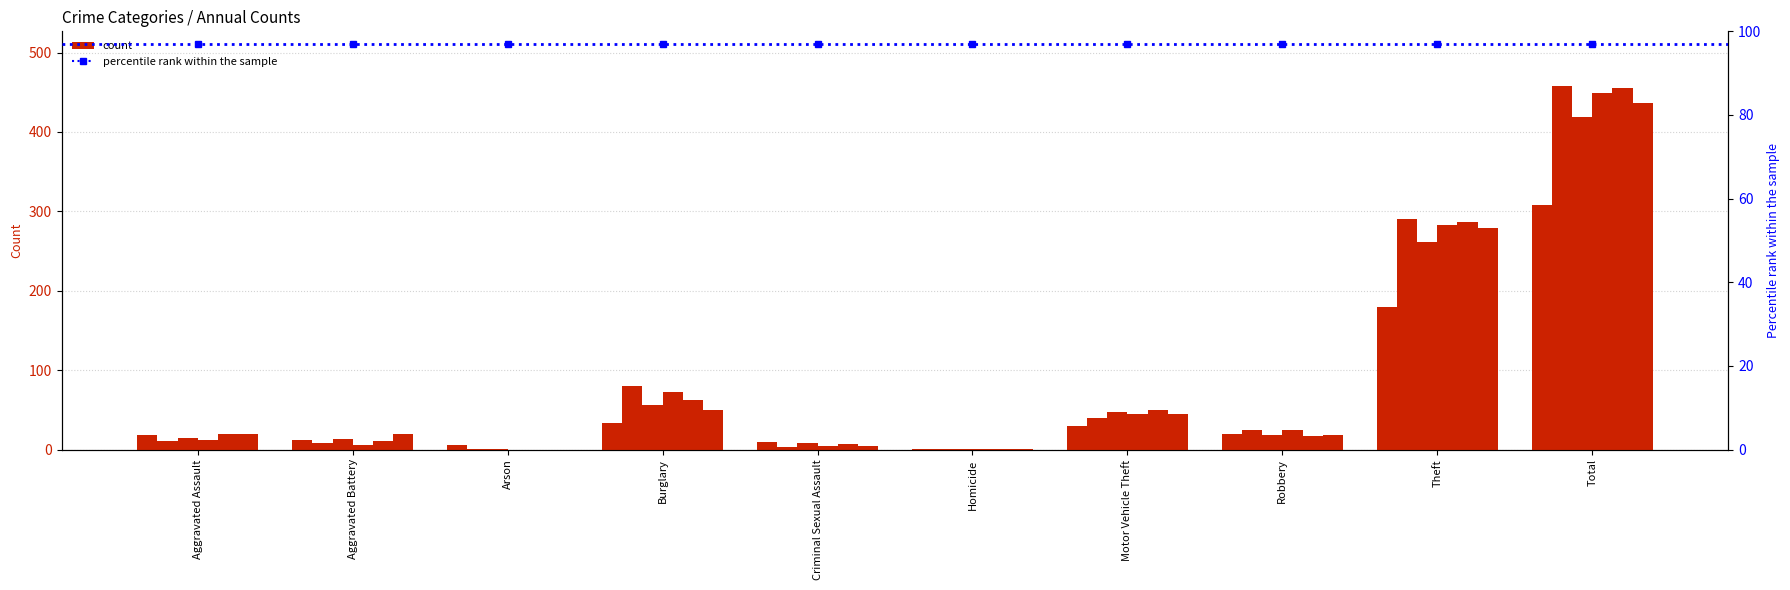

What position from the right is Aggravated Assault?

10